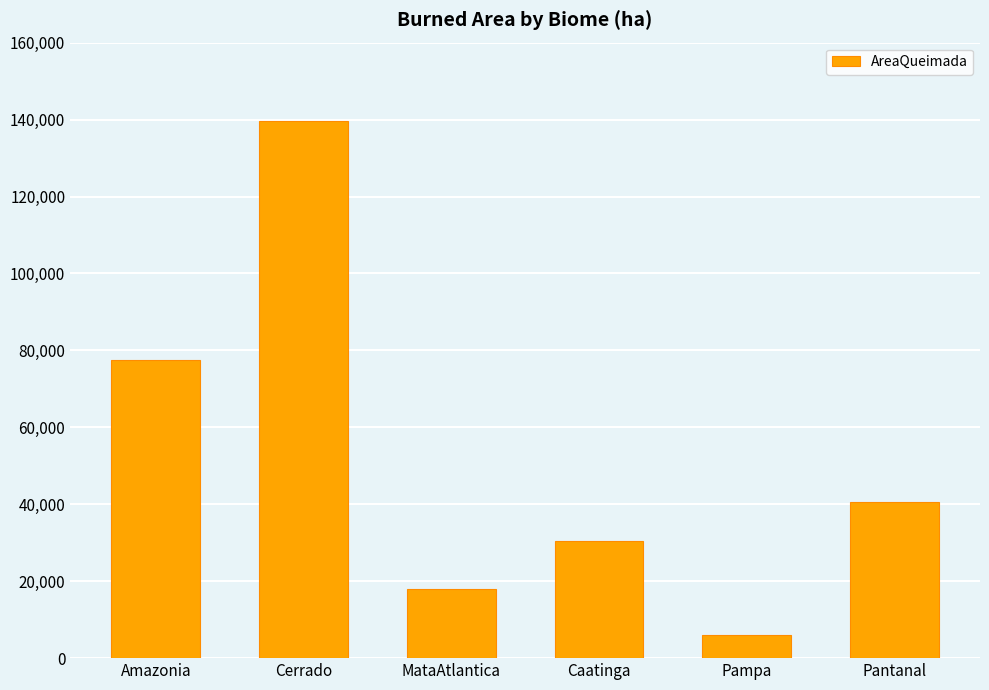

List the labels in order of value, largest first.

Cerrado, Amazonia, Pantanal, Caatinga, MataAtlantica, Pampa